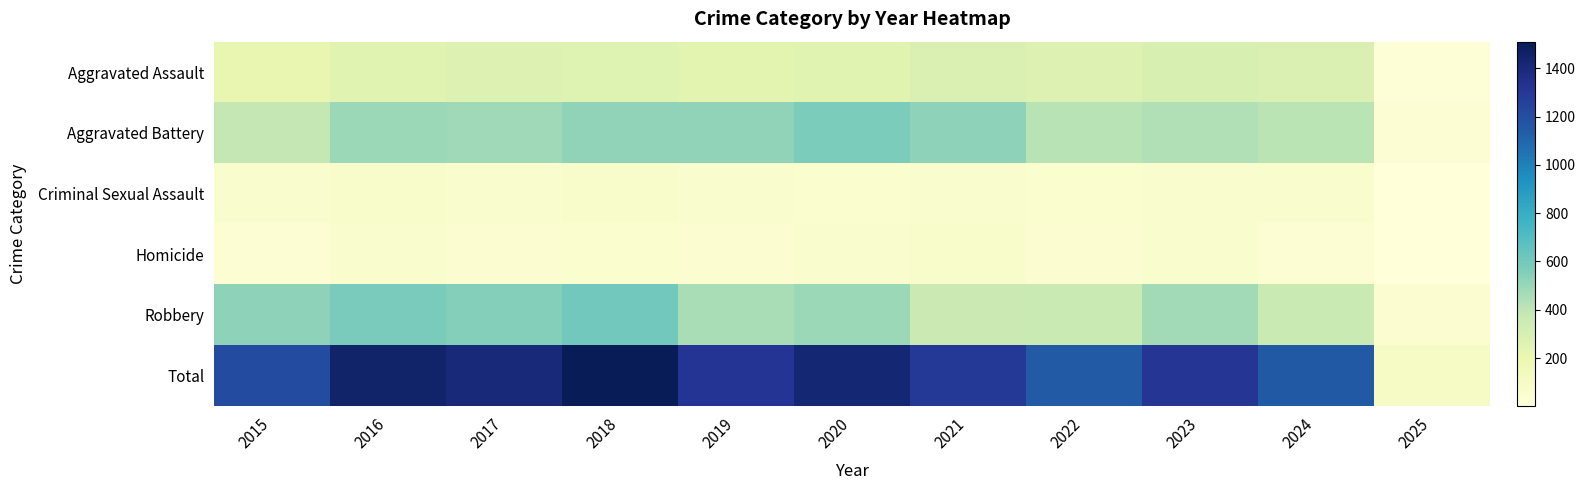

Which series has the largest total across all categories?

Total